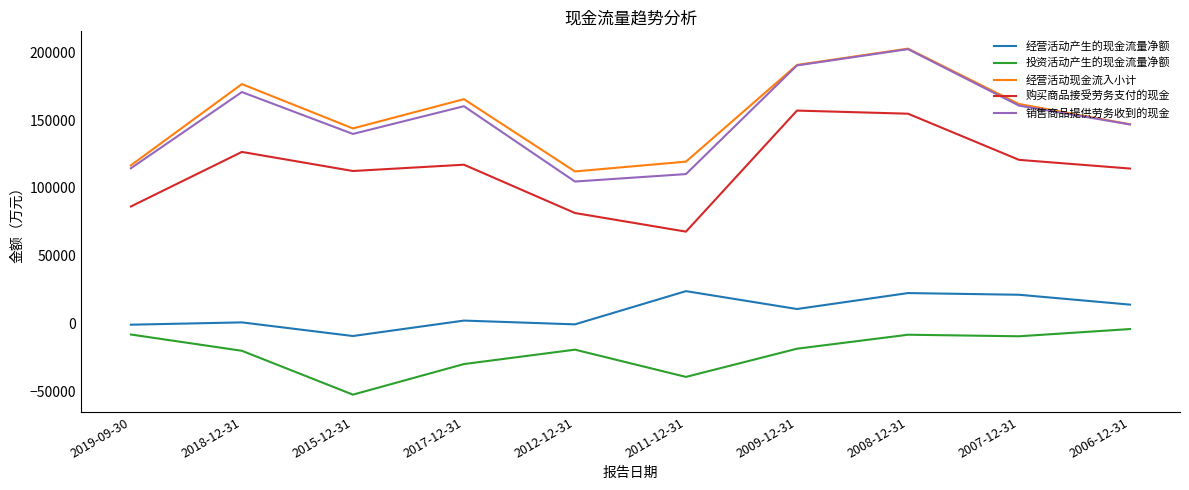

At which category is the sum across all series the highest?

2008-12-31